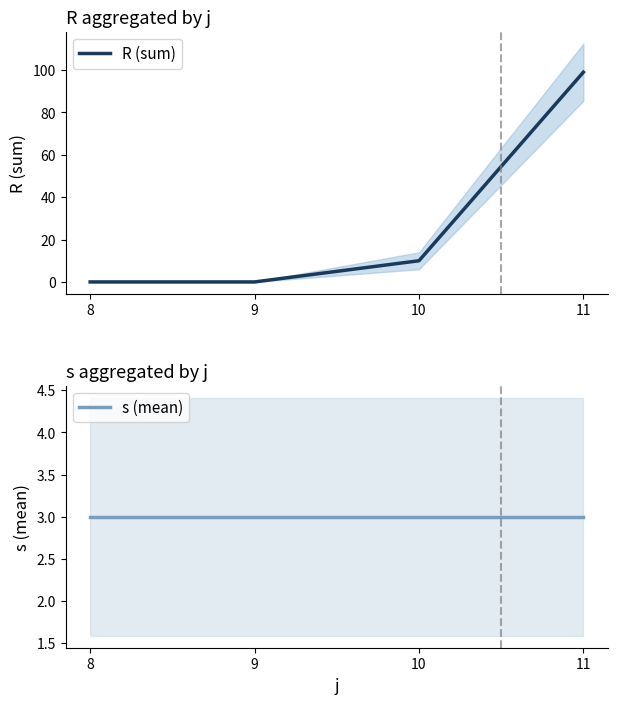

The value of s (mean) at 11 is 3. True or false?

True